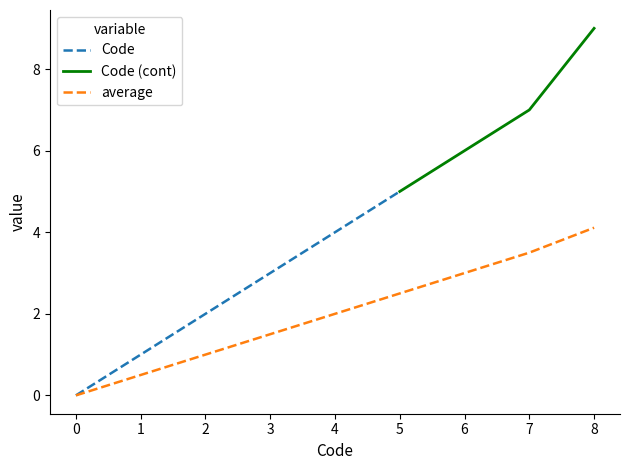

Rank the categories by average value from highest to lowest.

8, 7, 6, 5, 4, 3, 2, 1, 0